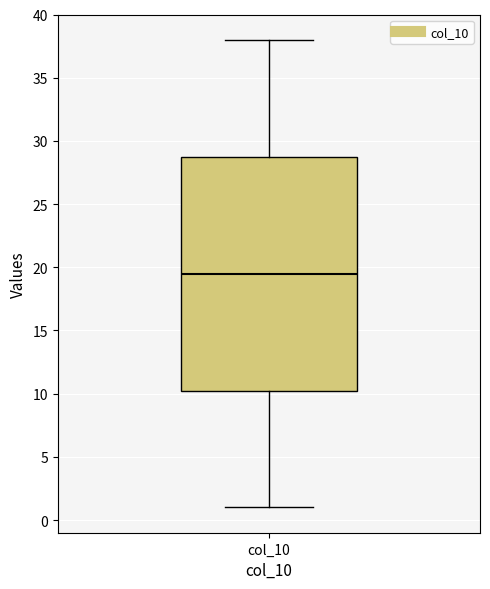

Where is the upper edge of the box for col_10 on the y-axis? The values are not printed on the chart, so give them approximately, as read against the axis.

29.0